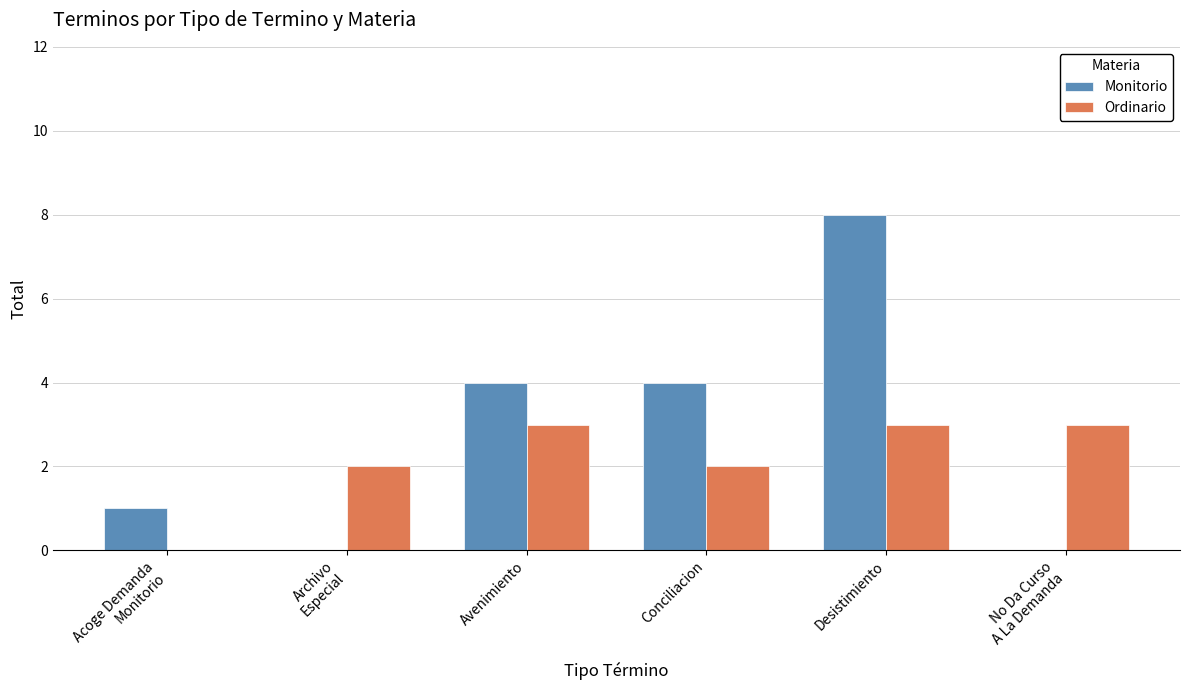

The Ordinario series shows 3 at Archivo
Especial. True or false?

False